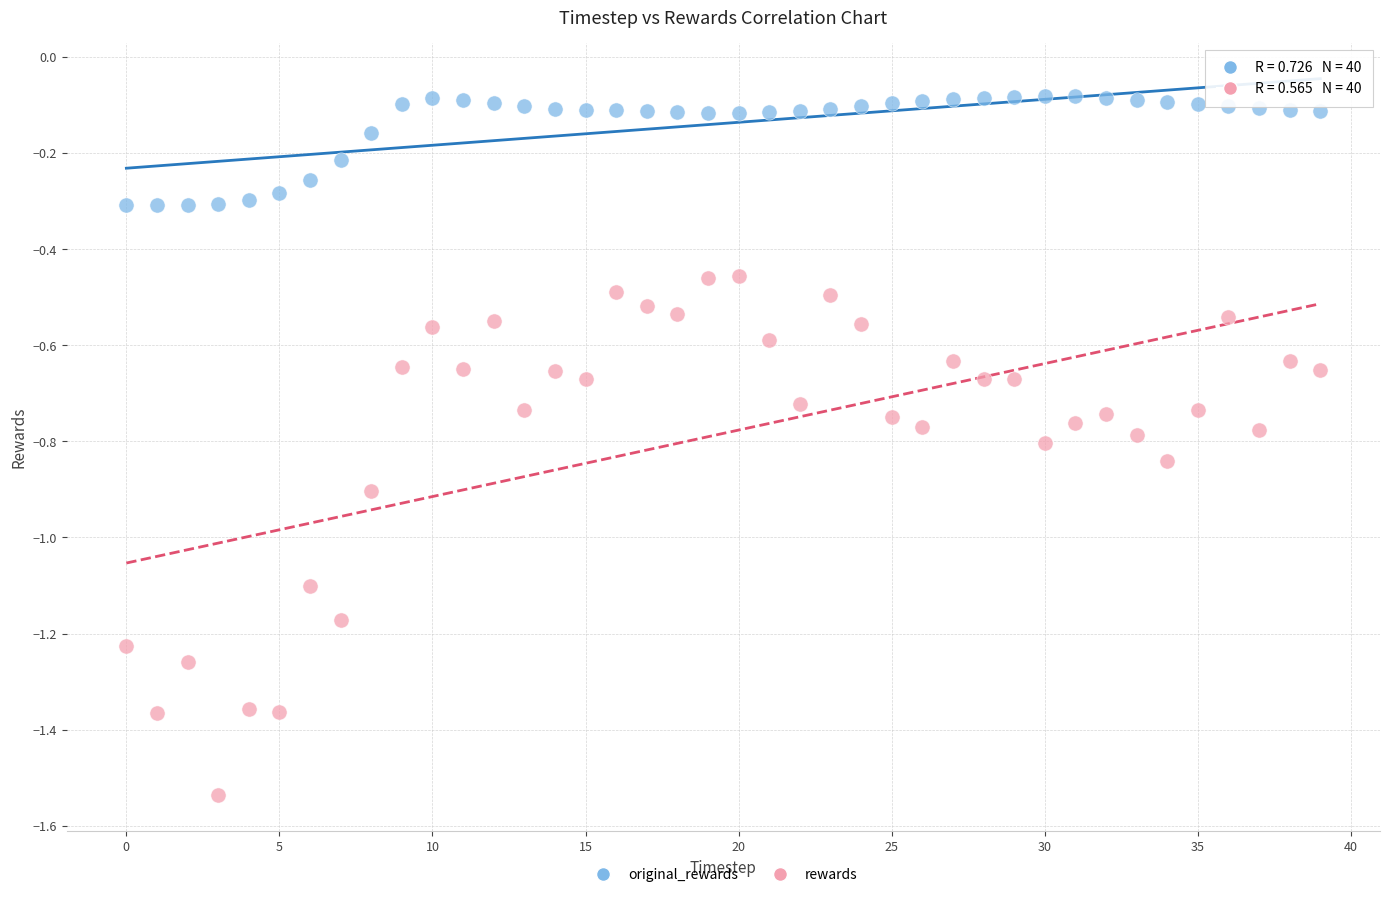

Across all data points, what is the range of Y values (max minus min)?

1.5